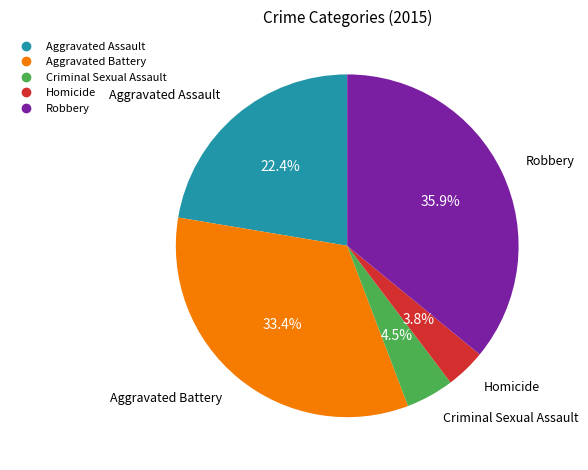

Count the number of slices in the pie.

5